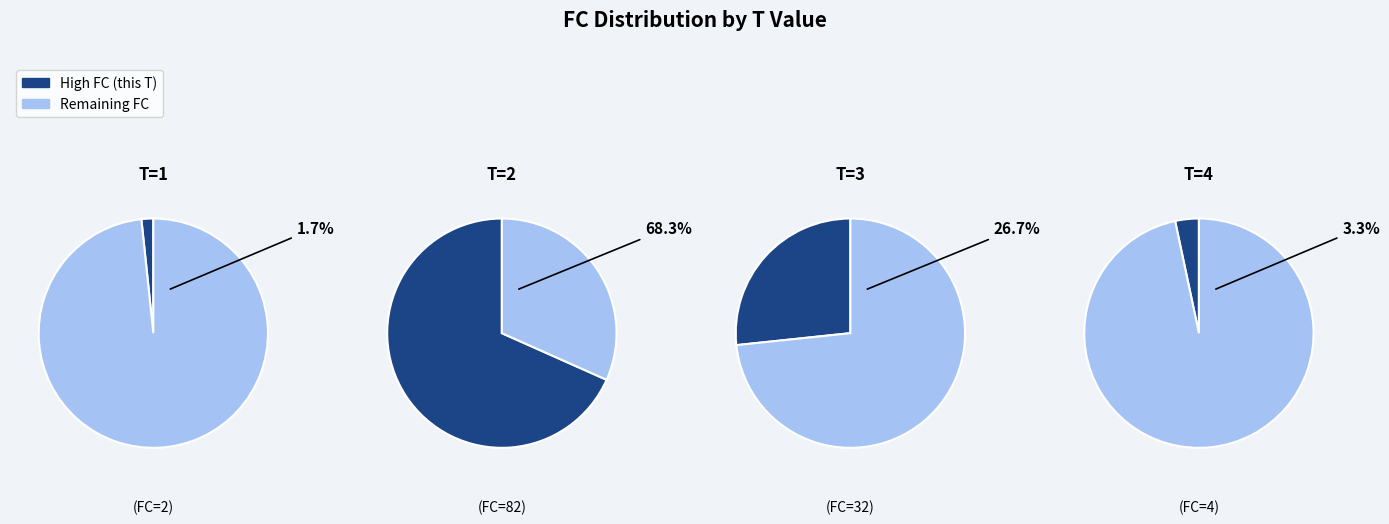

Combined, what portion of the pie is T=2 (FC=82) and T=3 (FC=32)?

95.0%